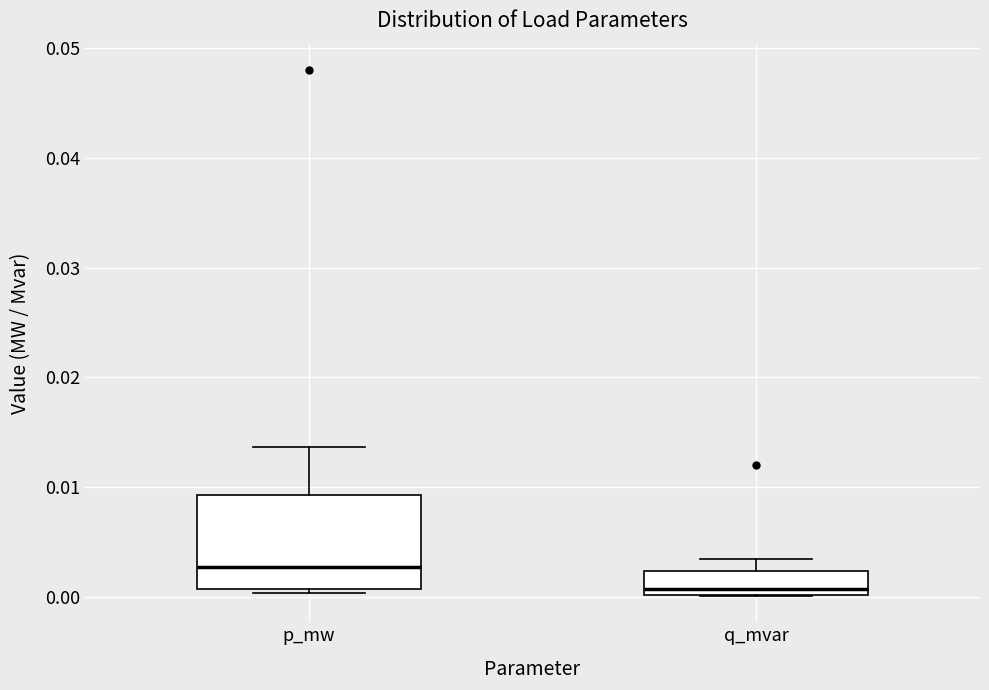

Which box's median line is the highest?

p_mw